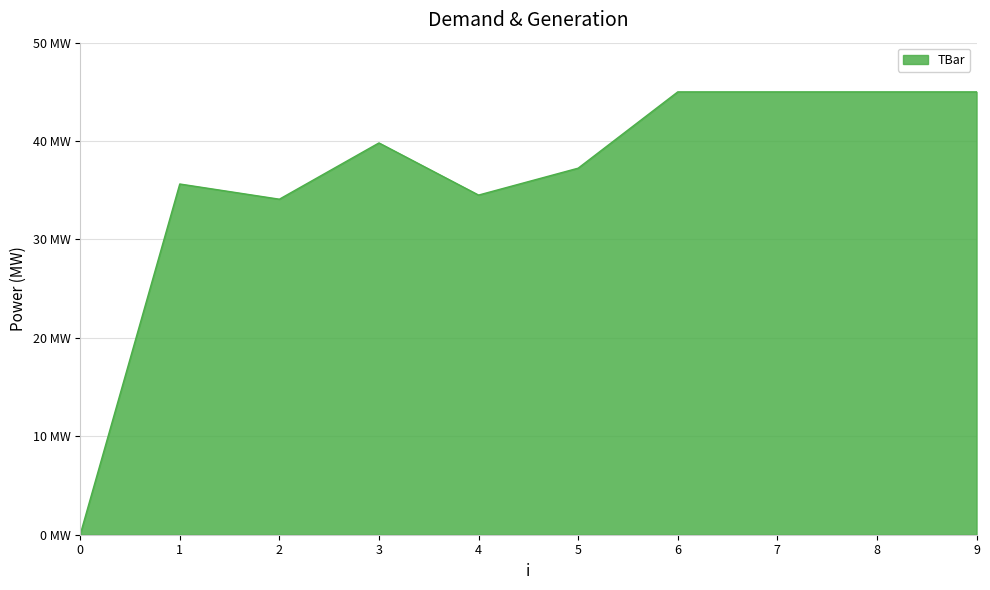

Reading left to right, what are all the values shown in this chart?

0.0	35.6	34.1	39.8	34.5	37.2	45.0	45.0	45.0	45.0